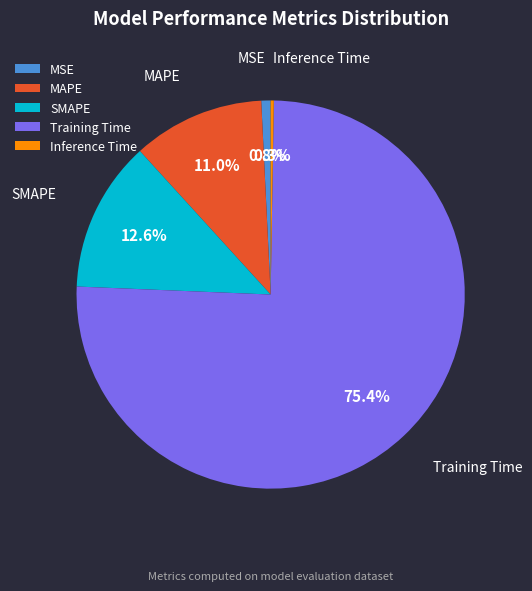

What is the largest slice in the pie chart?

Training Time